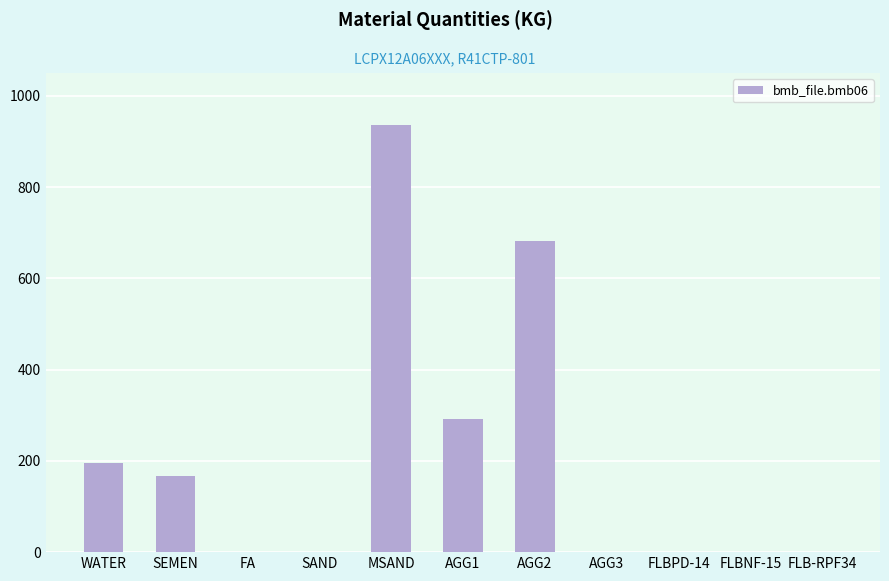

Is it true that the value at SAND is -446.7?

False